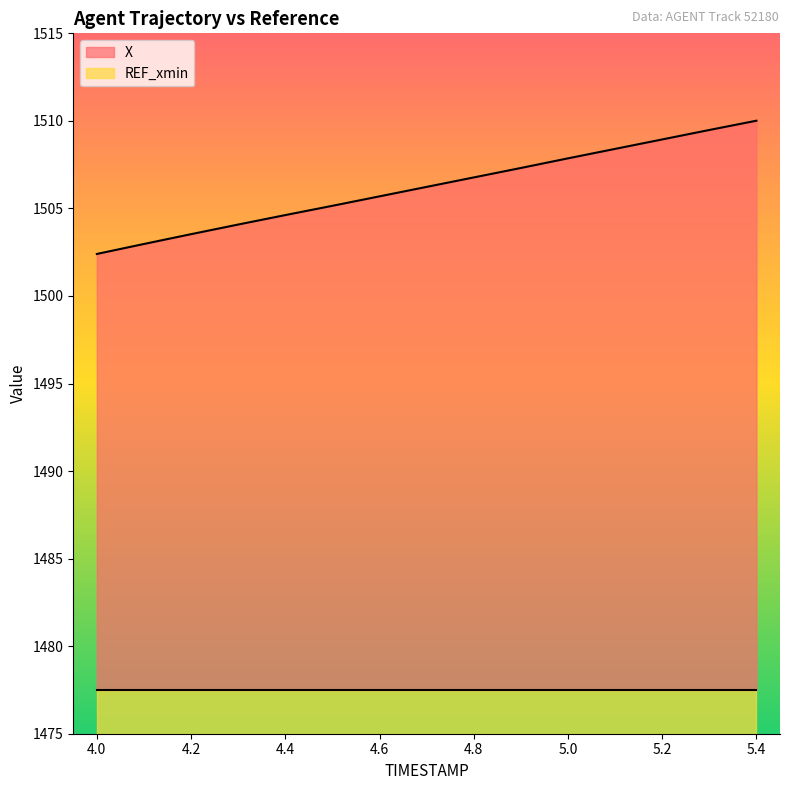

How many lines are shown in the chart?

2